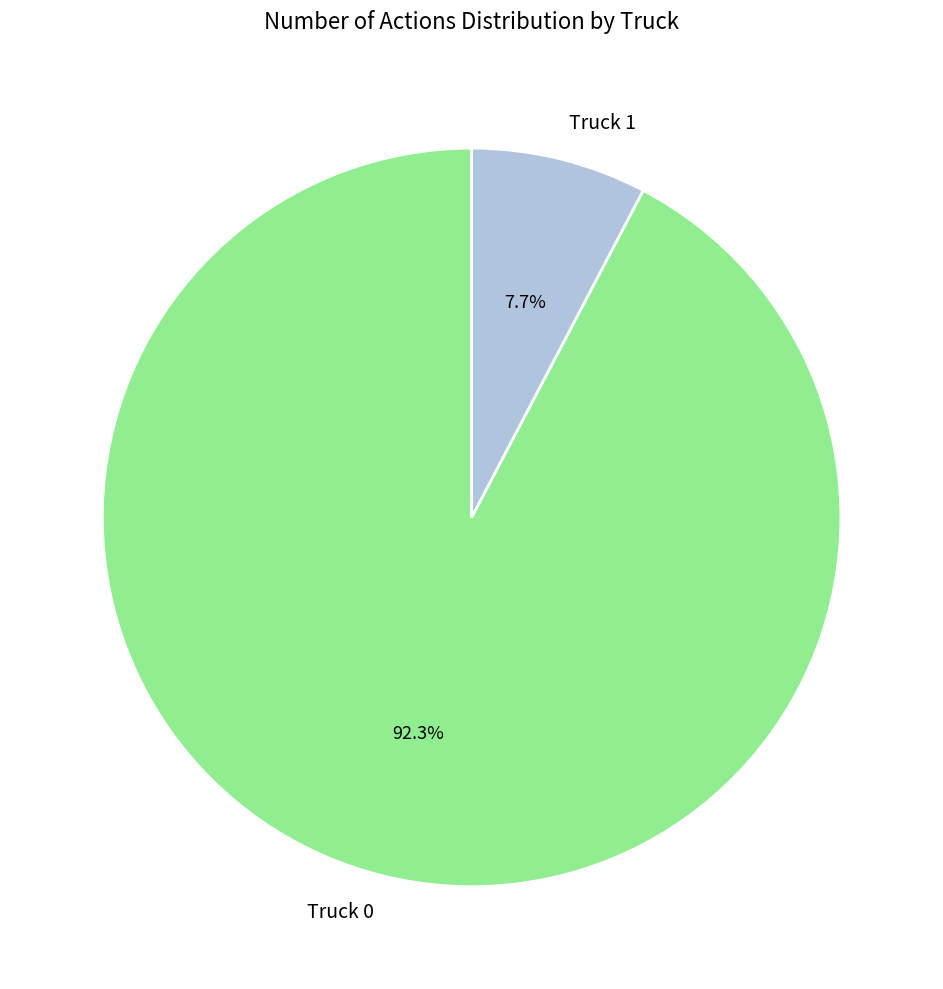

Is there a majority slice in this chart?

Yes